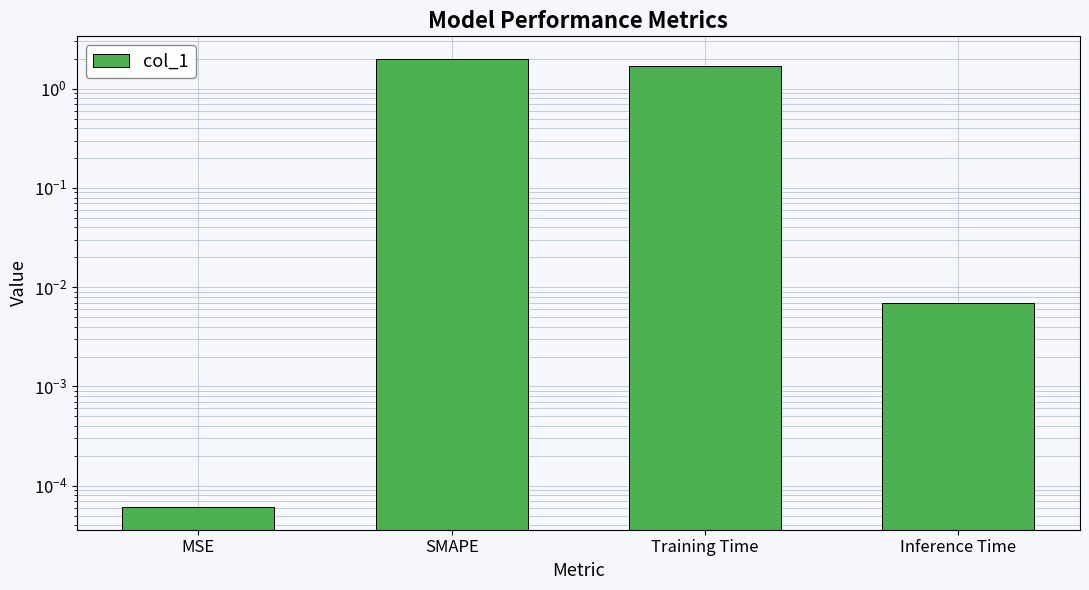

Are the bars grouped side by side (vs. stacked)?

No